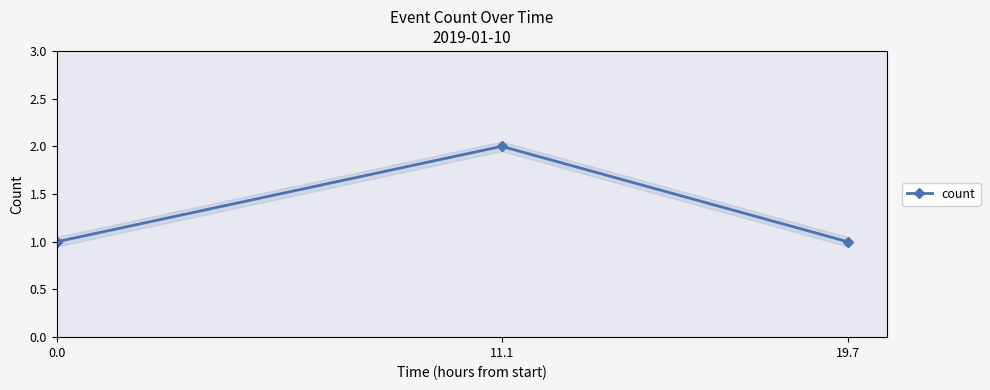

Reading left to right, list all the values displayed in this chart.

1	2	1